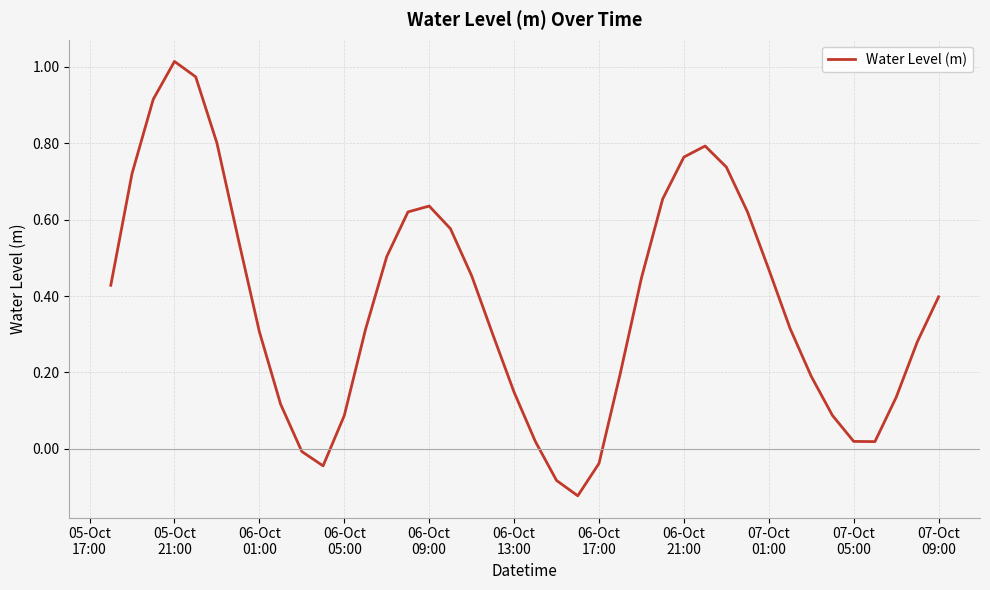

What is the sum of all values?

15.3